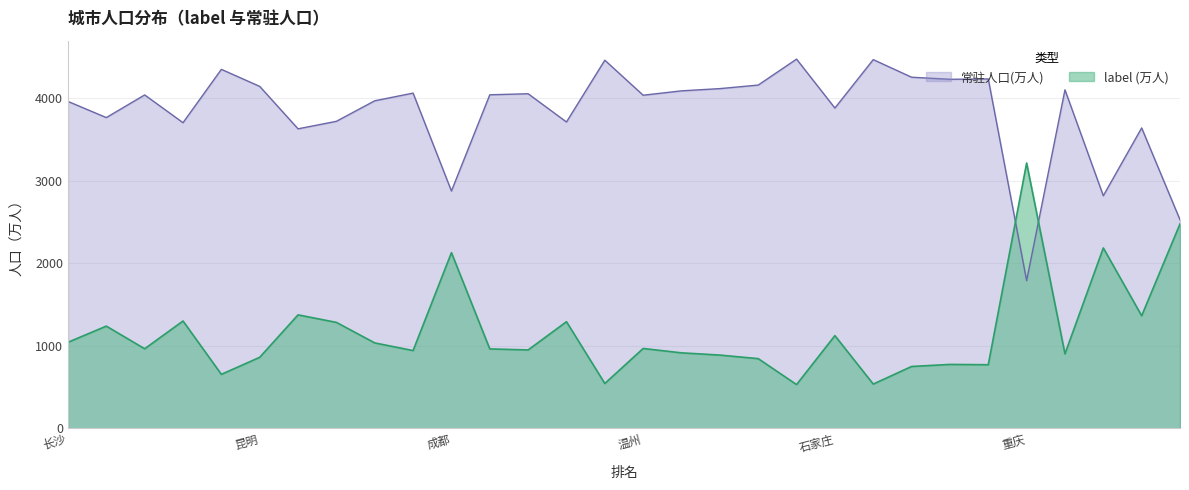

True or false: label (万人) and 常驻人口(万人) intersect in this chart.

True